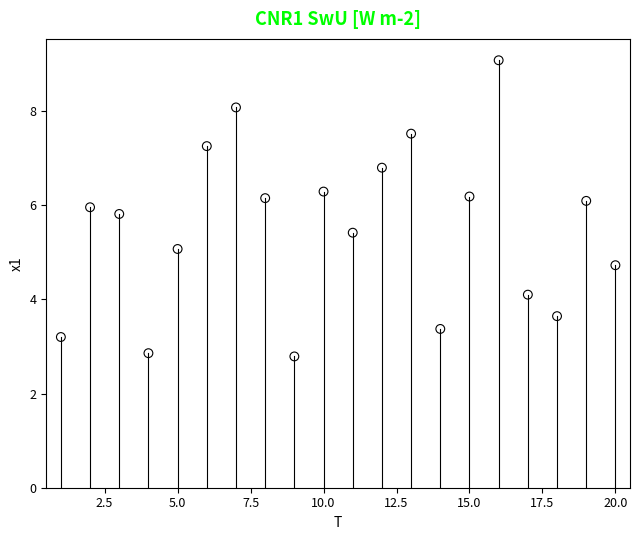

What is the range of X values (max minus min)?

19.0